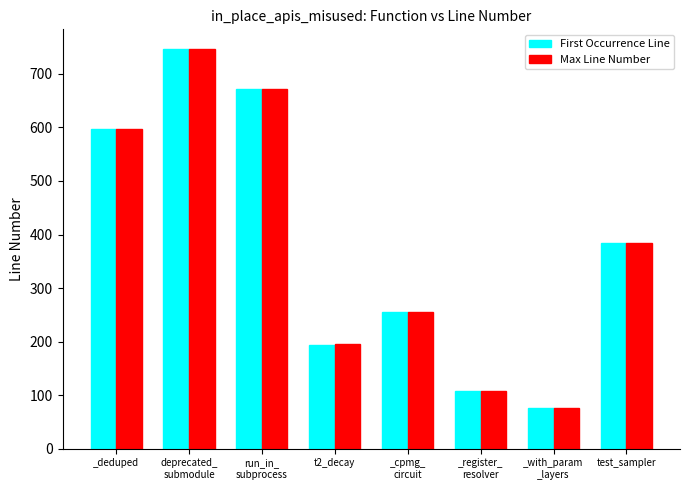

What are all the series names shown in the legend?

First Occurrence Line, Max Line Number